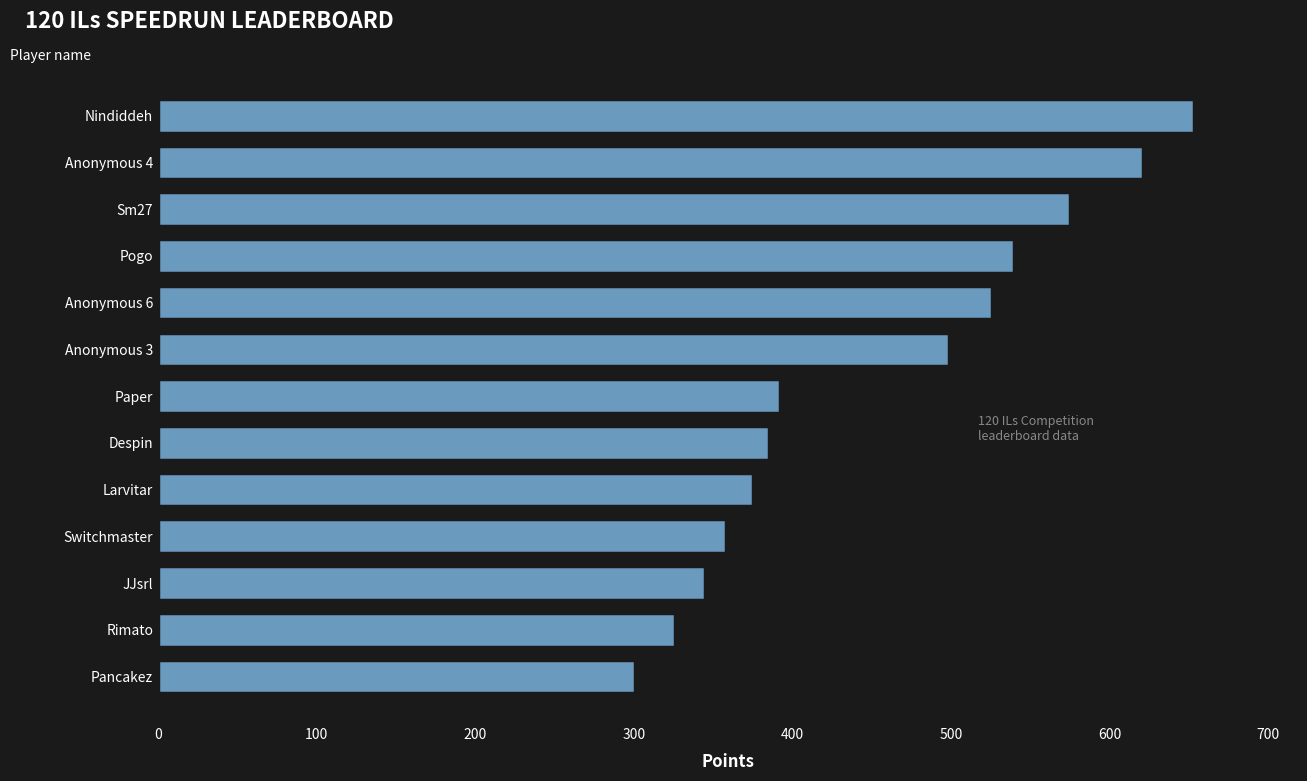

Does the chart contain any negative values?

No